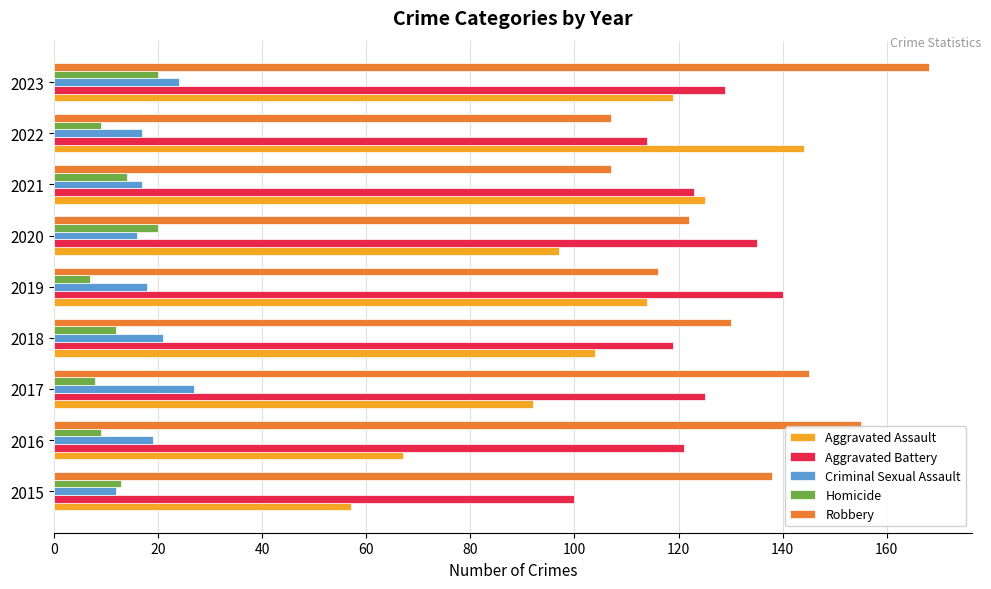

What is the total value across all series at 2021?

386